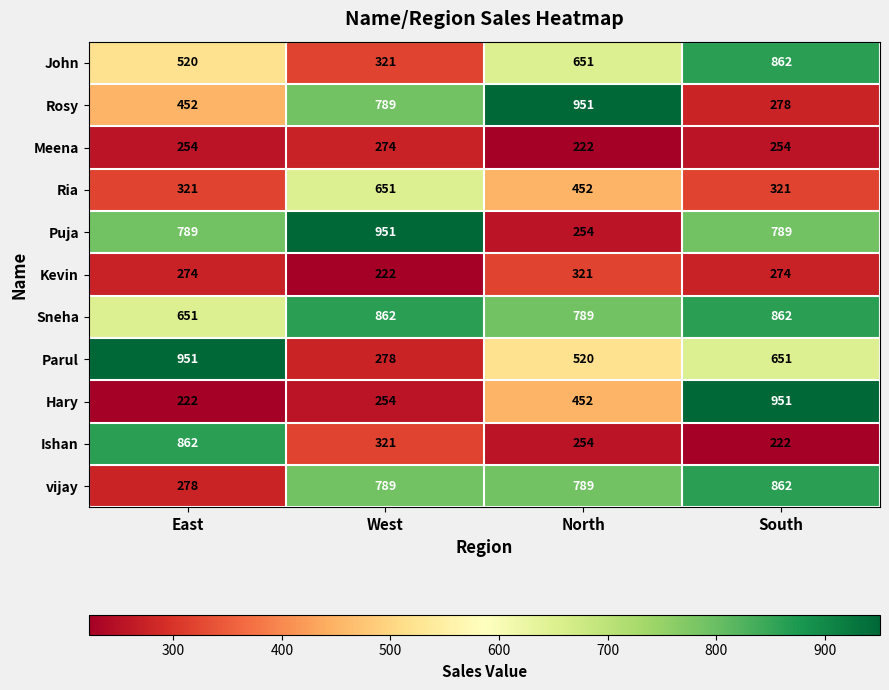

Is it true that Hary equals 951 at South?

True